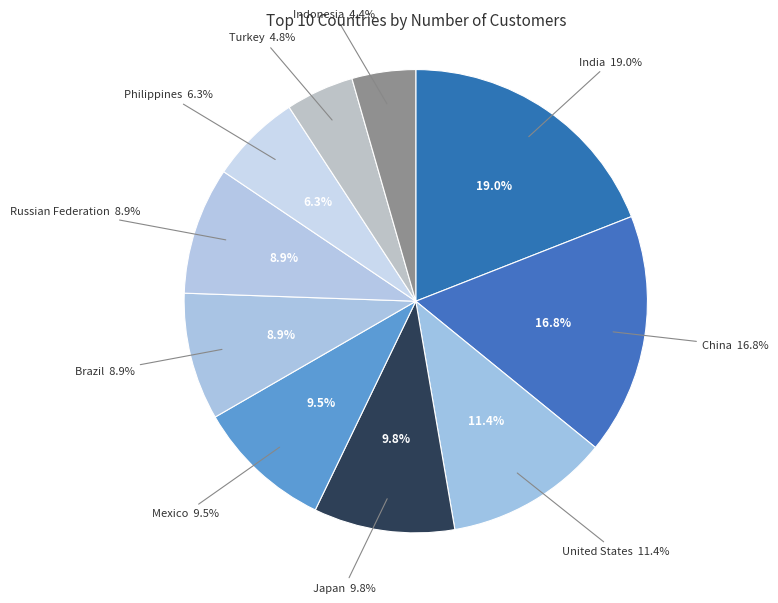

What is the total percentage of Indonesia and India?

23.5%